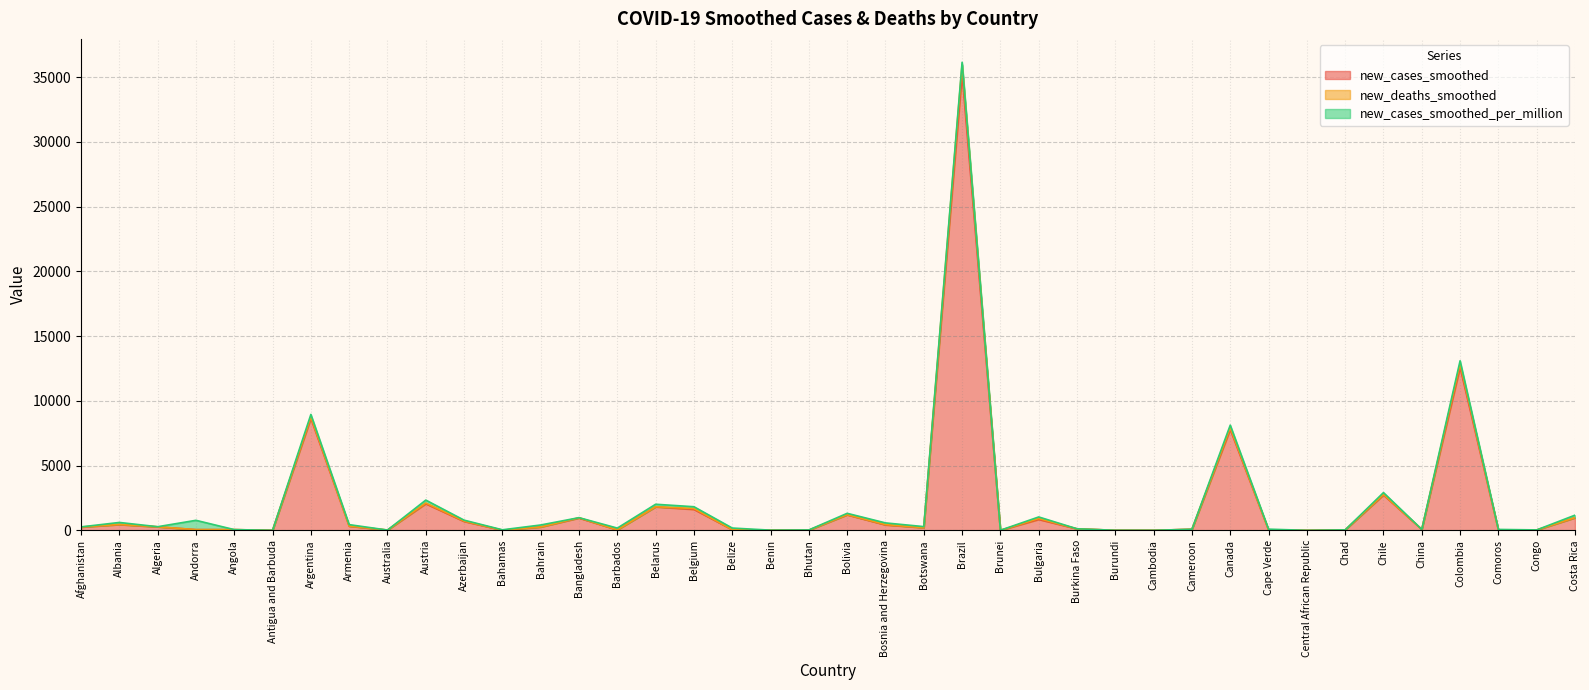

What is the value of the new_cases_smoothed point at the 28th from the left?

4.7